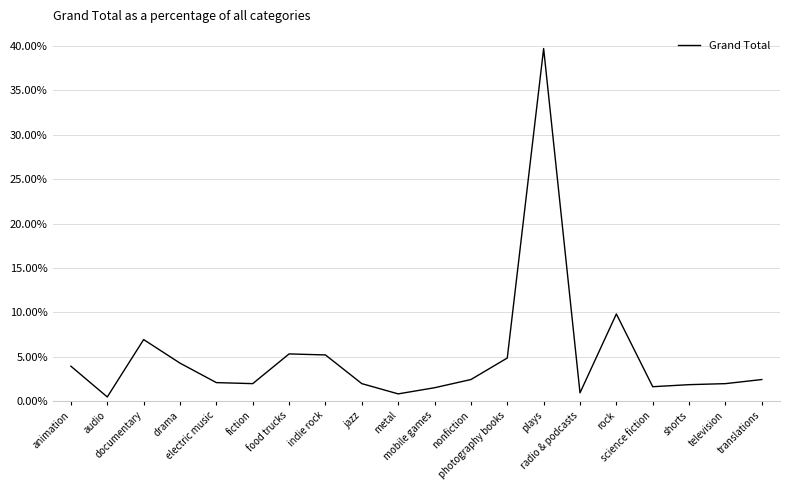

At which category does the chart reach its peak across all series?

plays